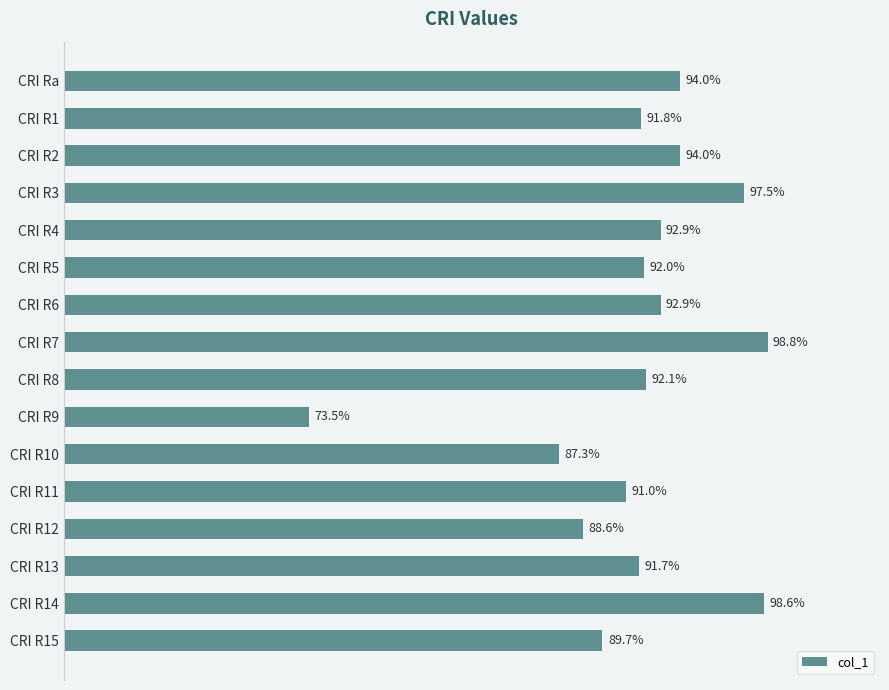

Are the bars grouped side by side (vs. stacked)?

No